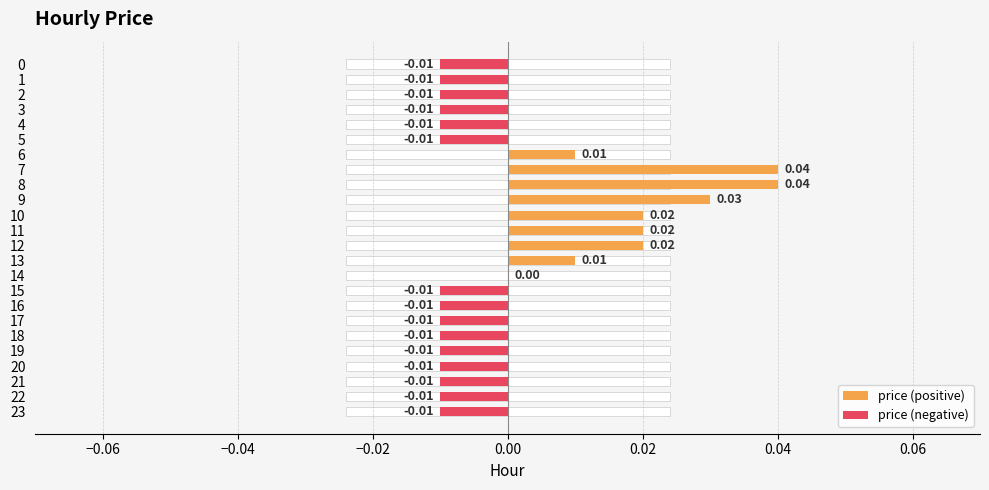

Is the value of price (negative) at 19 greater than the value of price (positive) at 12?

No